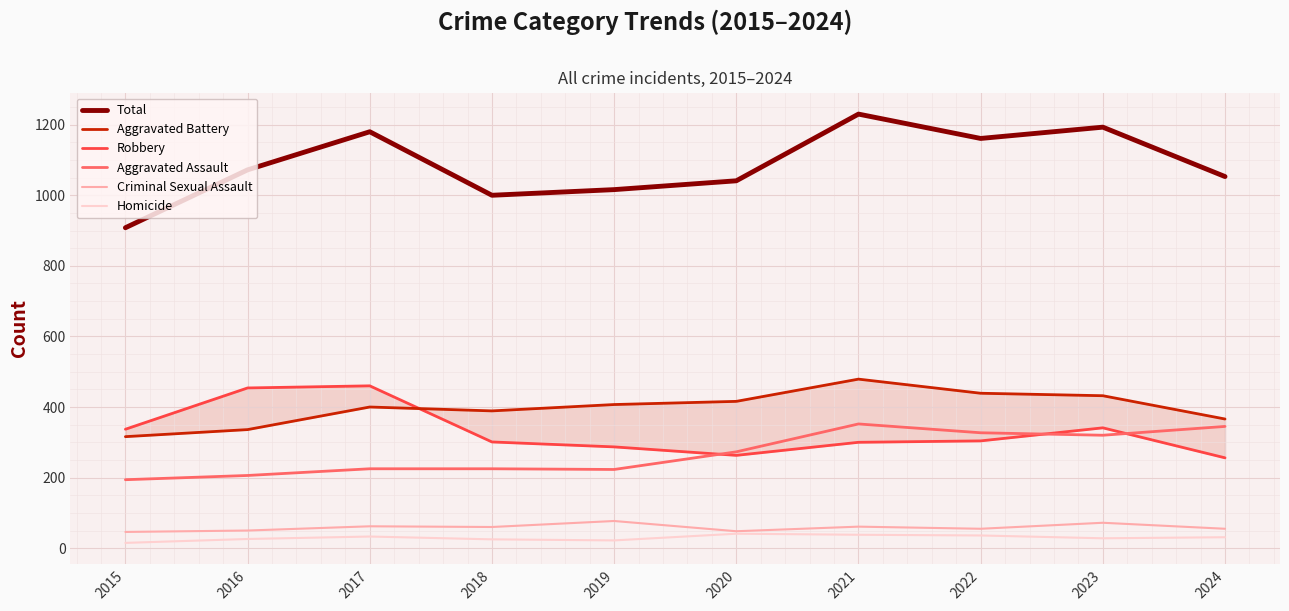

Which series has the largest range (max minus min)?

Total